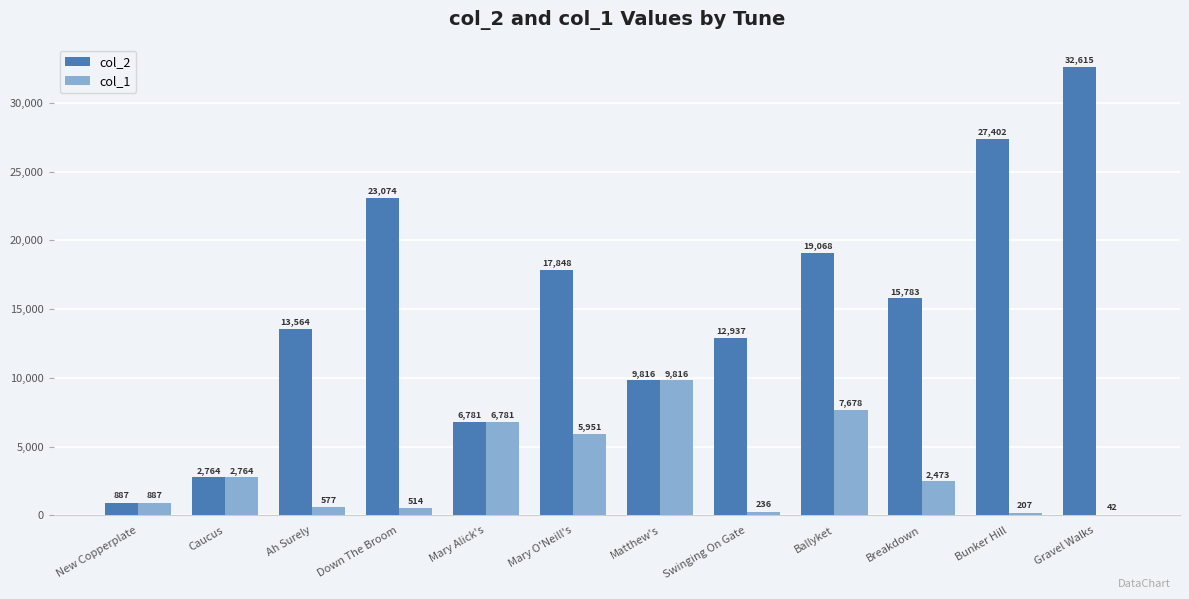

Reading left to right, list all the values displayed in this chart.

col_2: 887	2764	13564	23074	6781	17848	9816	12937	19068	15783	27402	32615
col_1: 887	2764	577	514	6781	5951	9816	236	7678	2473	207	42